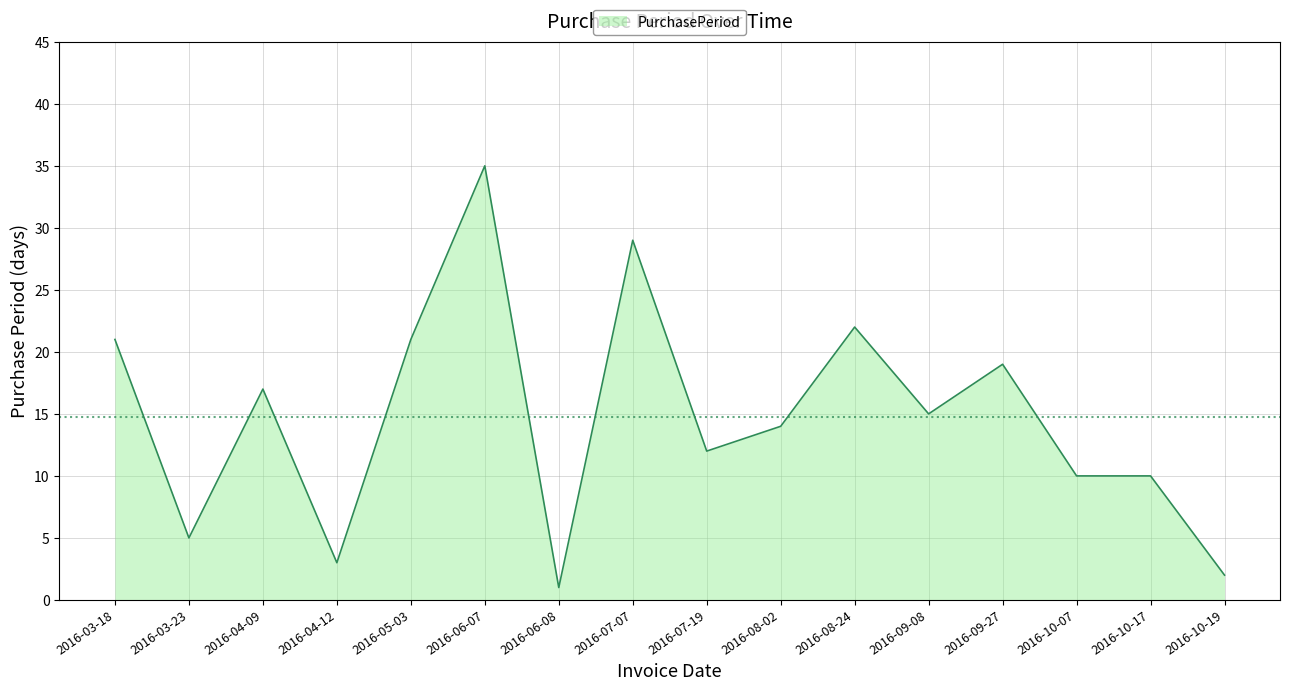

Reading left to right, list all the values displayed in this chart.

21	5	17	3	21	35	1	29	12	14	22	15	19	10	10	2